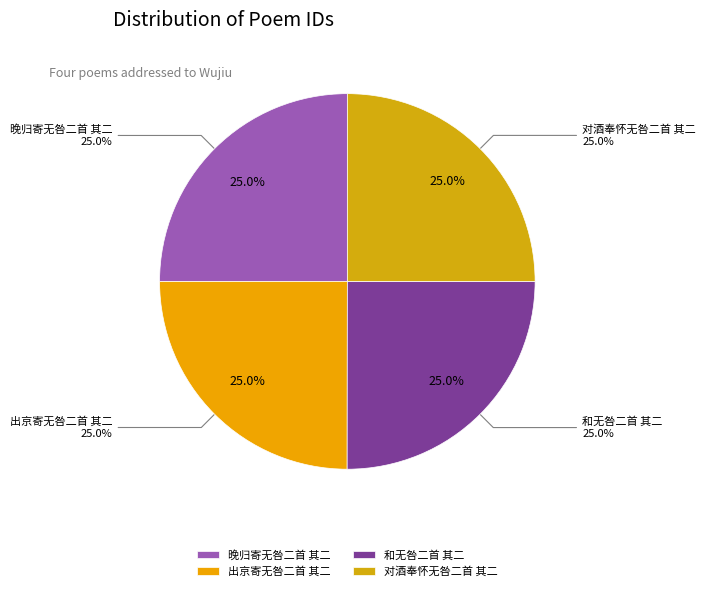

What is the ratio of the value at 出京寄无咎二首 其二 to the value at 晚归寄无咎二首 其二?

1.0